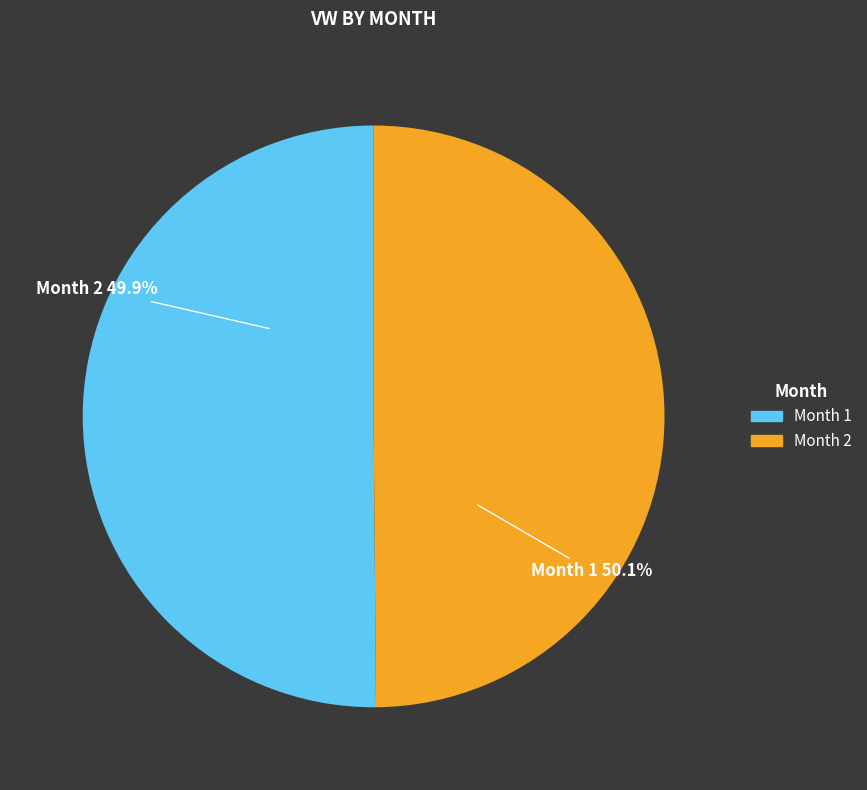

Rank the categories by value from lowest to highest.

2, 1